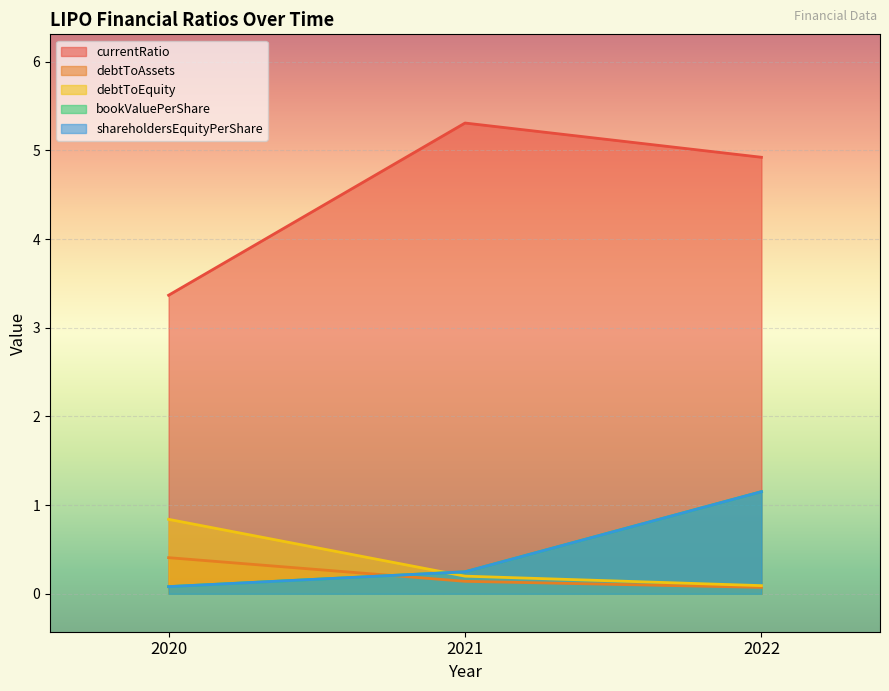

Which series has the widest spread of values?

Revenue